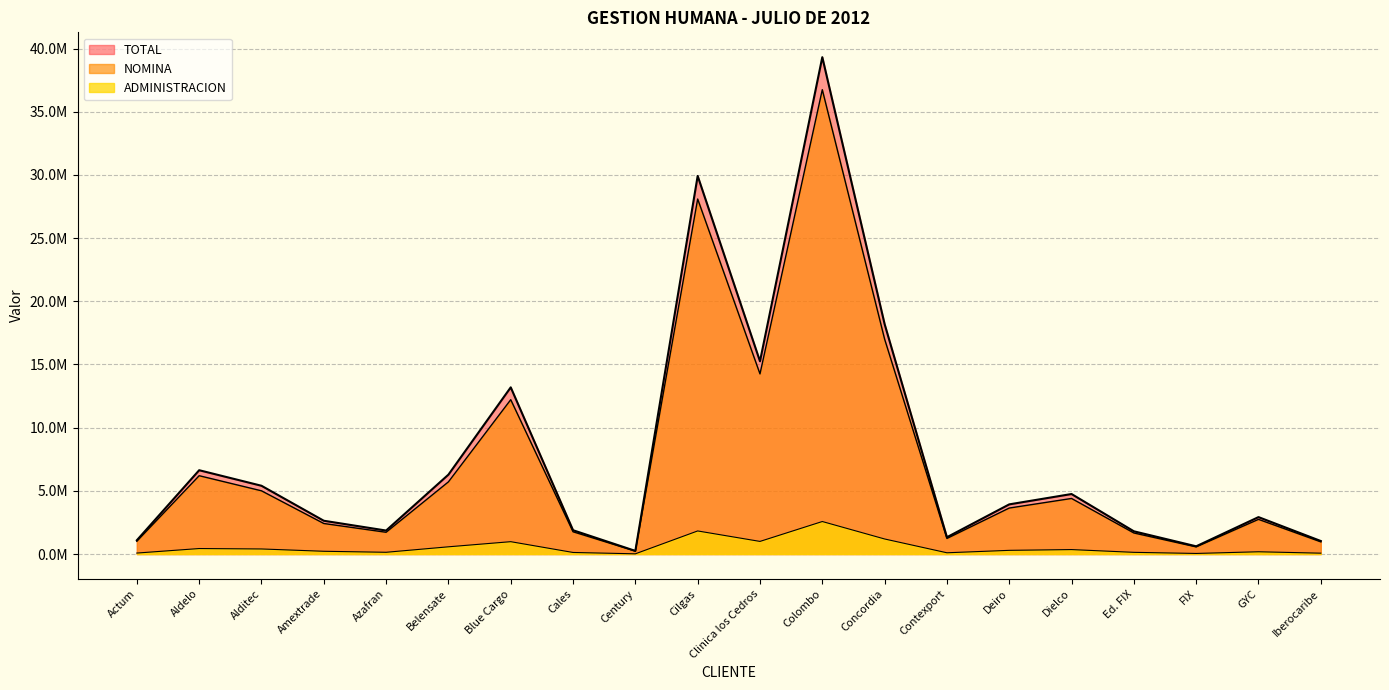

Which series has the widest spread of values?

TOTAL